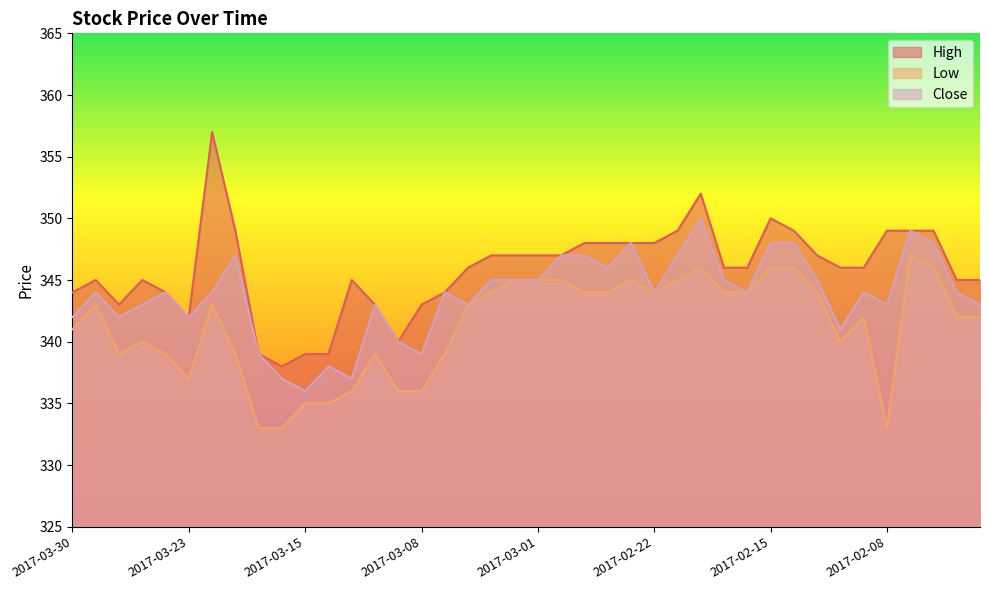

How many values in the Low series exceed 343?

17